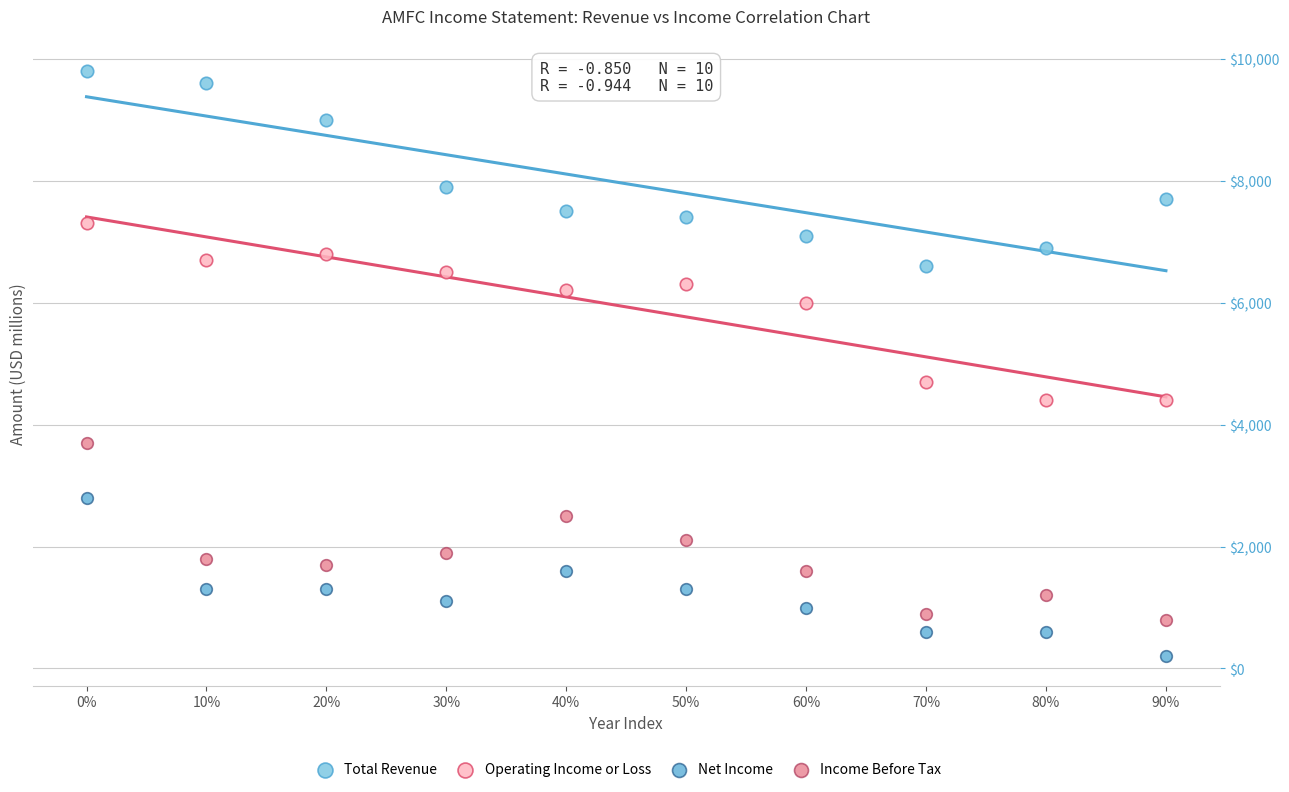

Which series contains the lowest Y value?

Net Income